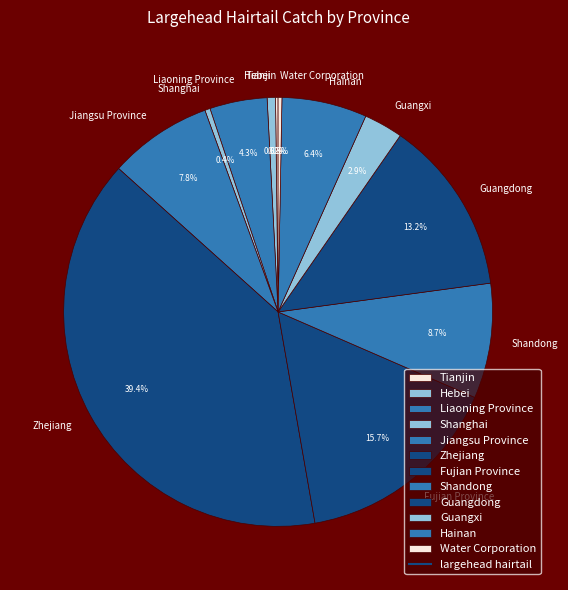

Which slice is the largest?

Zhejiang